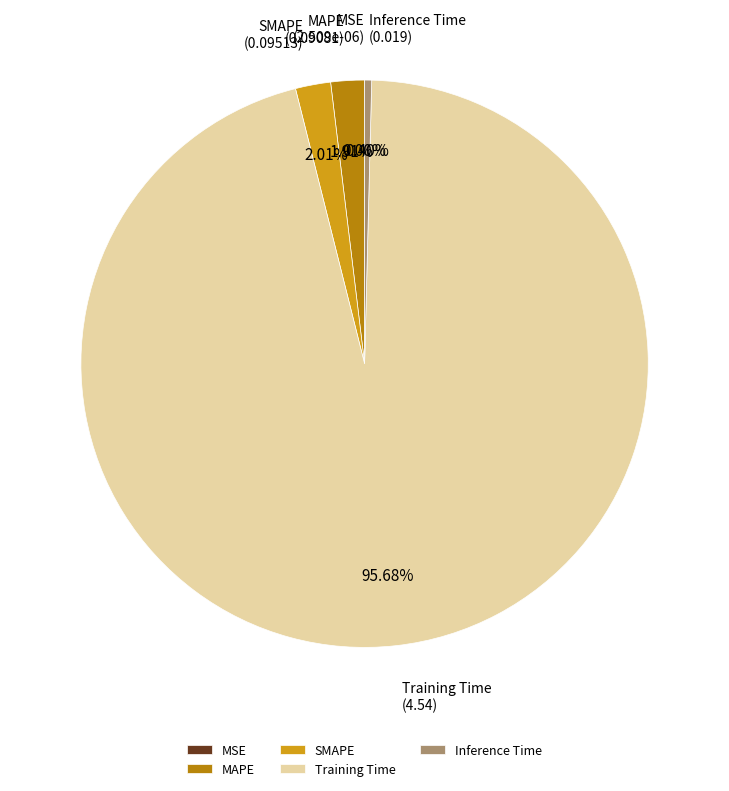

What percentage is the MAPE slice, to the nearest percent?

2%